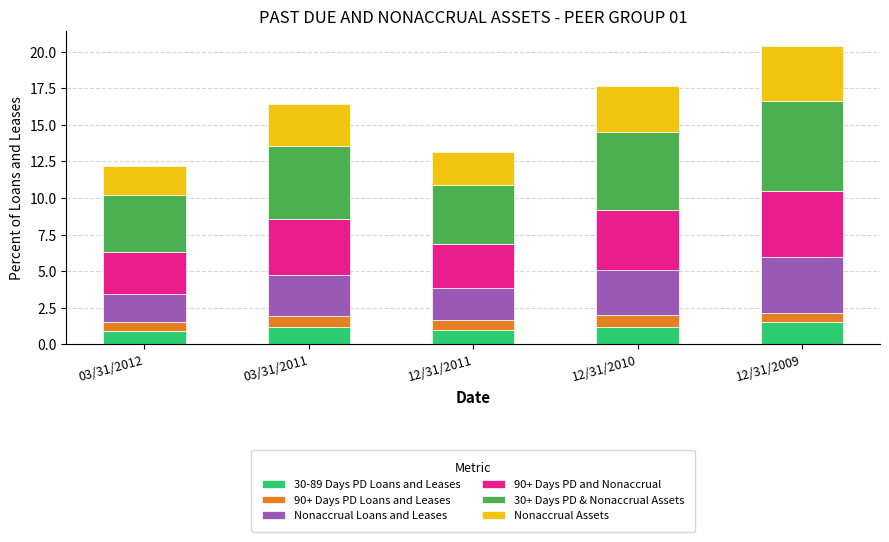

How many bars are there in total?

5